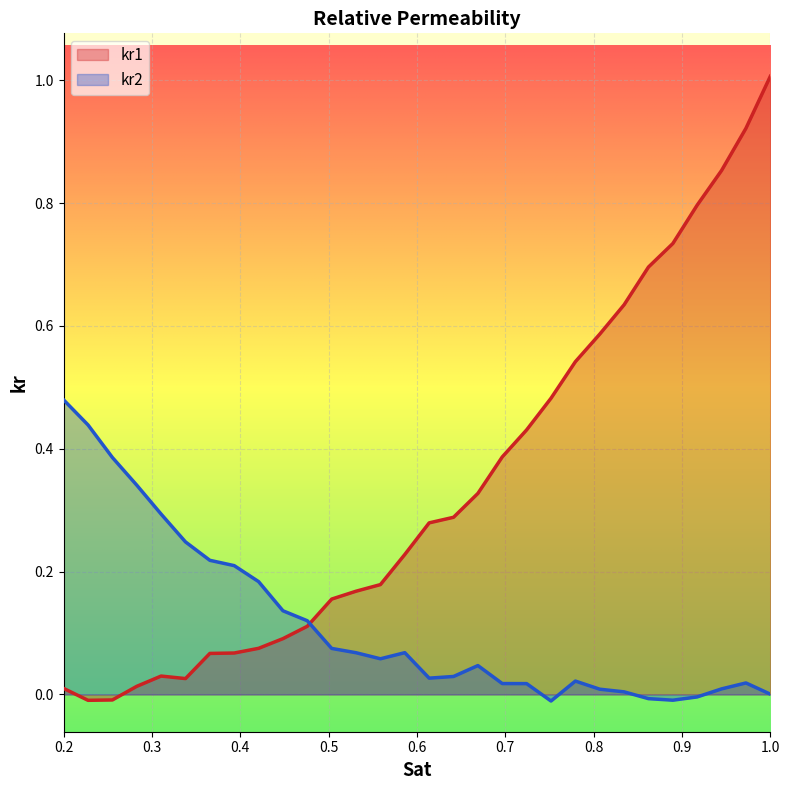

In kr1, how many points are higher than both neighbors (excluding endpoints)?

1